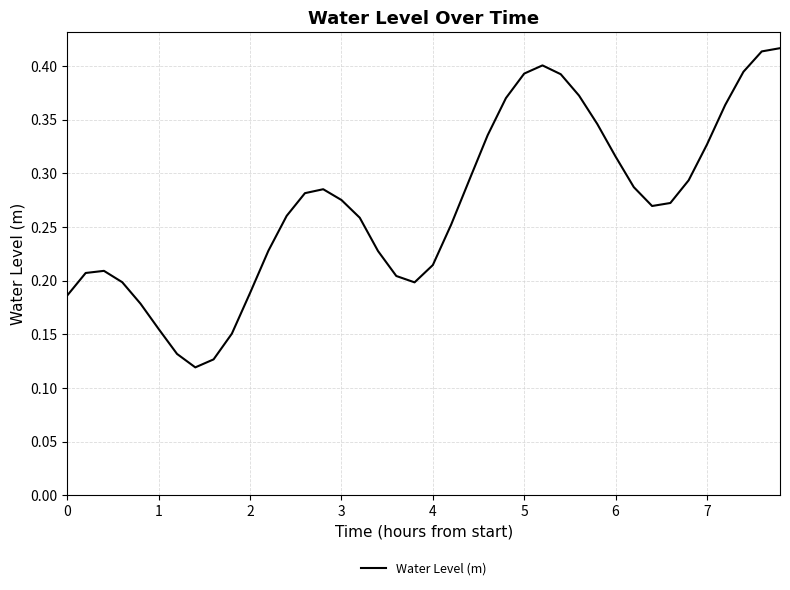

What is the smallest value displayed?

0.1